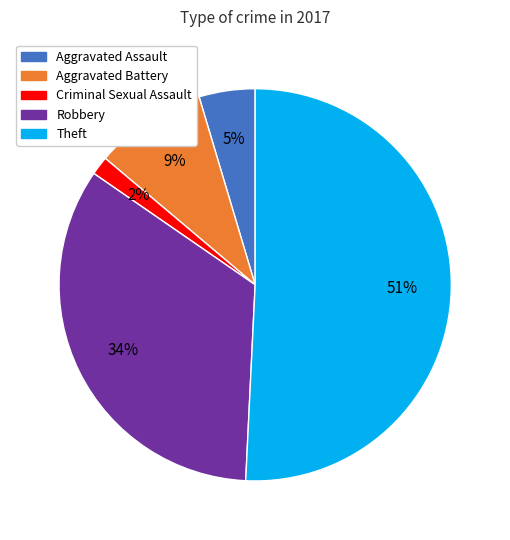

To the nearest percent, what is the difference between the largest and smallest slice percentages?

49%